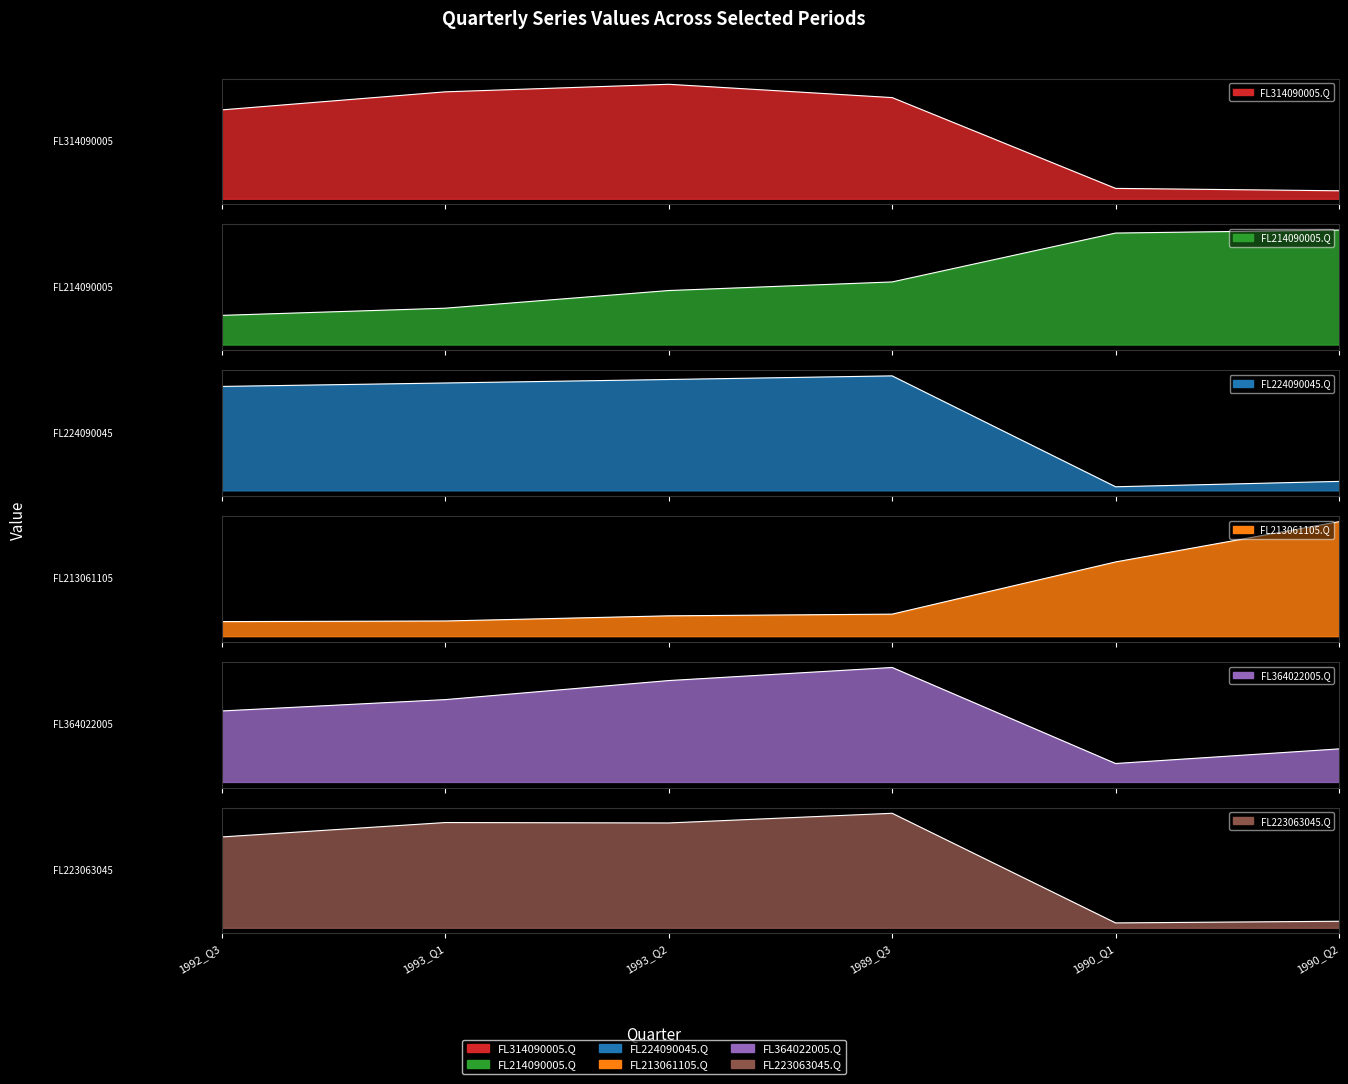

What is the label of the 6th point from the right?

1992_Q3